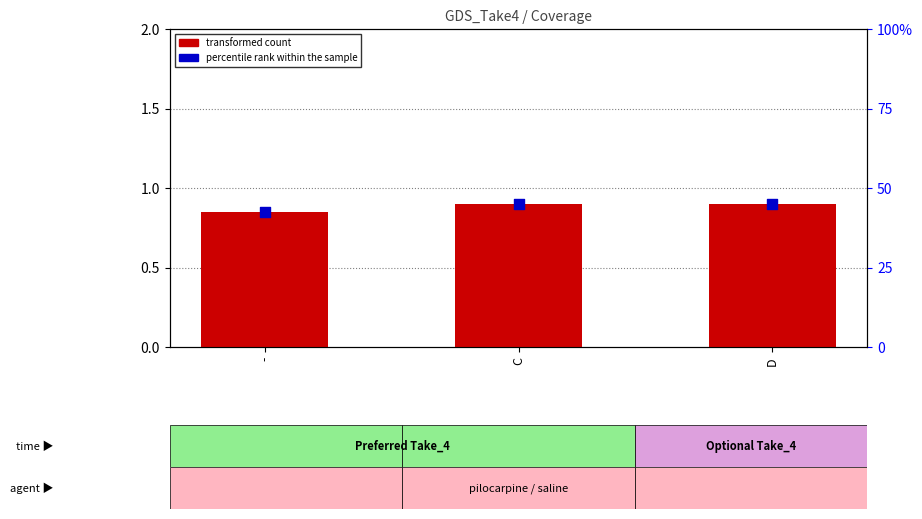

What is the total value across all series at -?

43.4